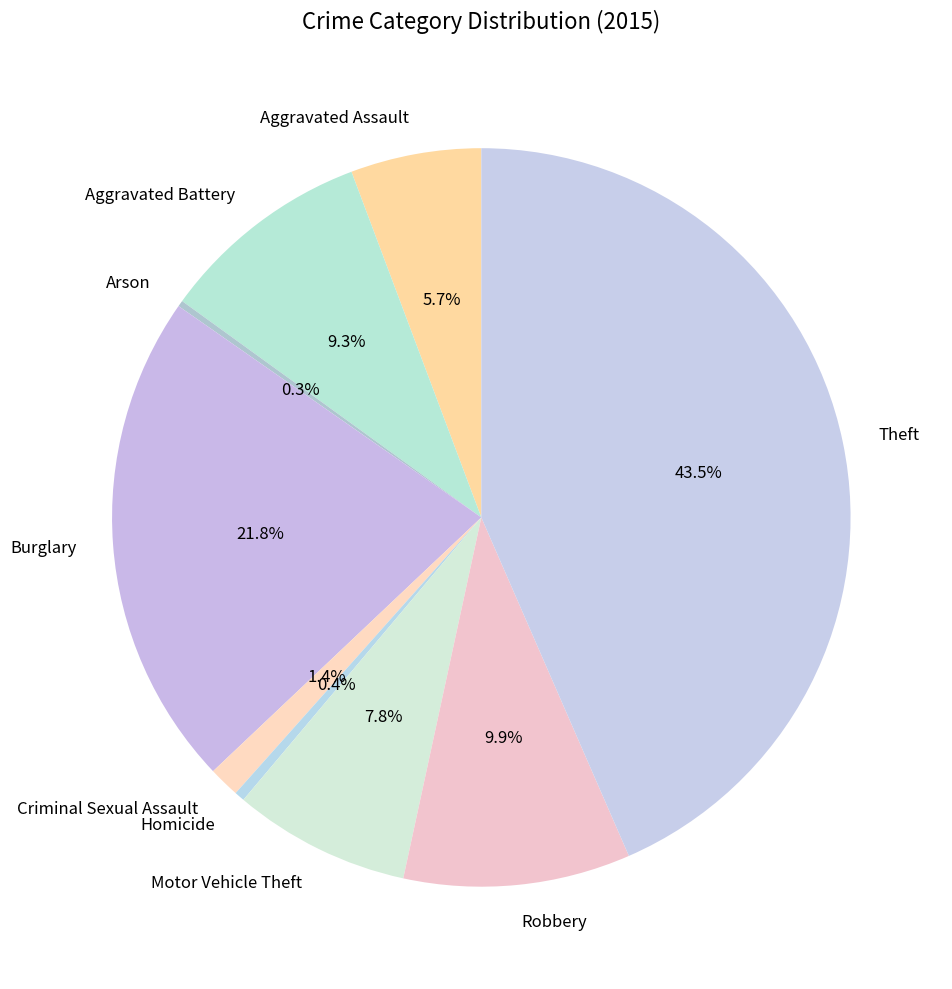

Is there any slice that represents more than half of the pie?

No